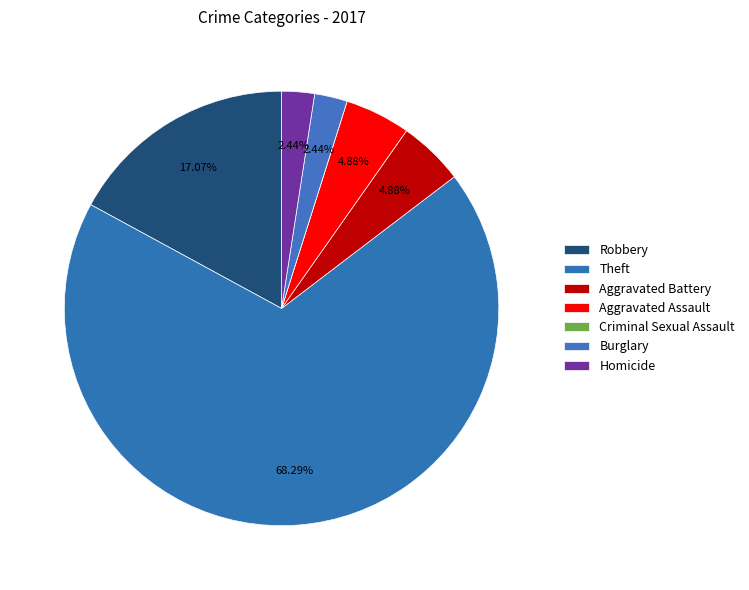

Is there a majority slice in this chart?

Yes